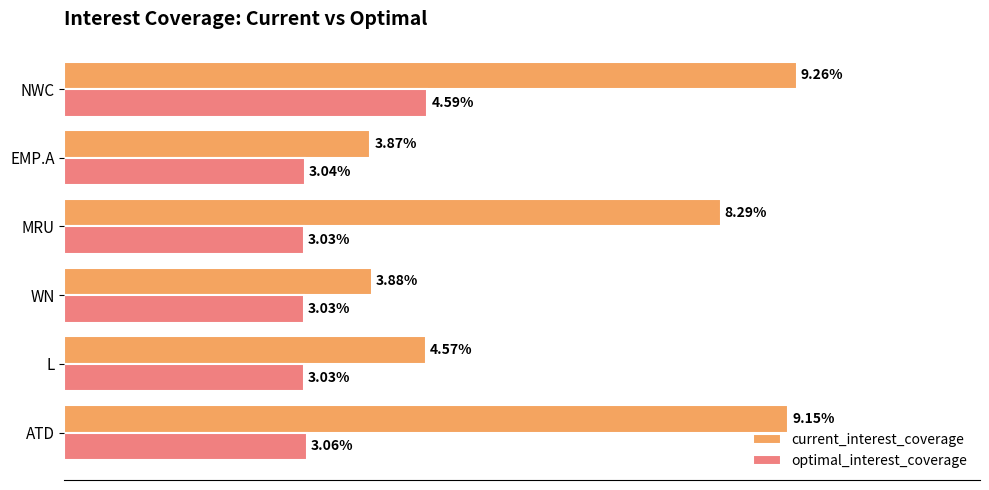

Rank the series by their average value, from lowest to highest.

optimal_interest_coverage, current_interest_coverage